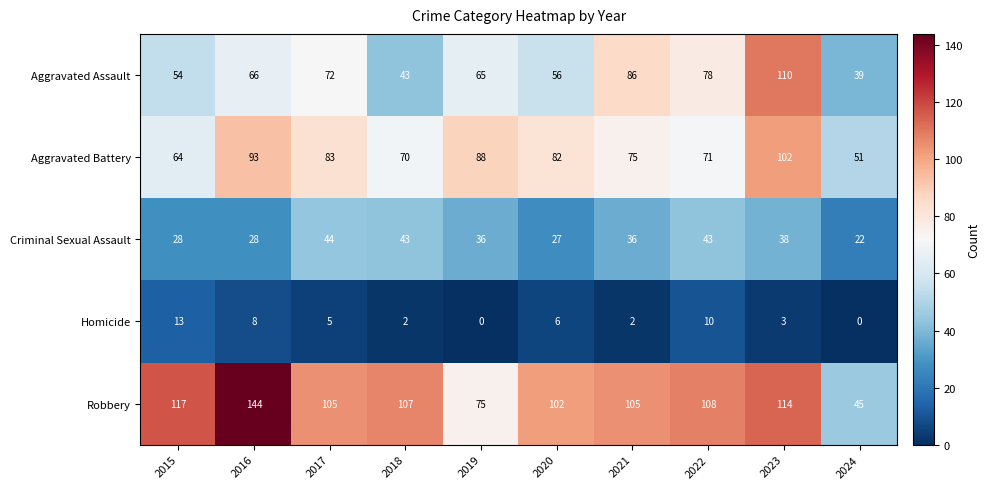

What is the spread (max minus min) of values at 2016?

136